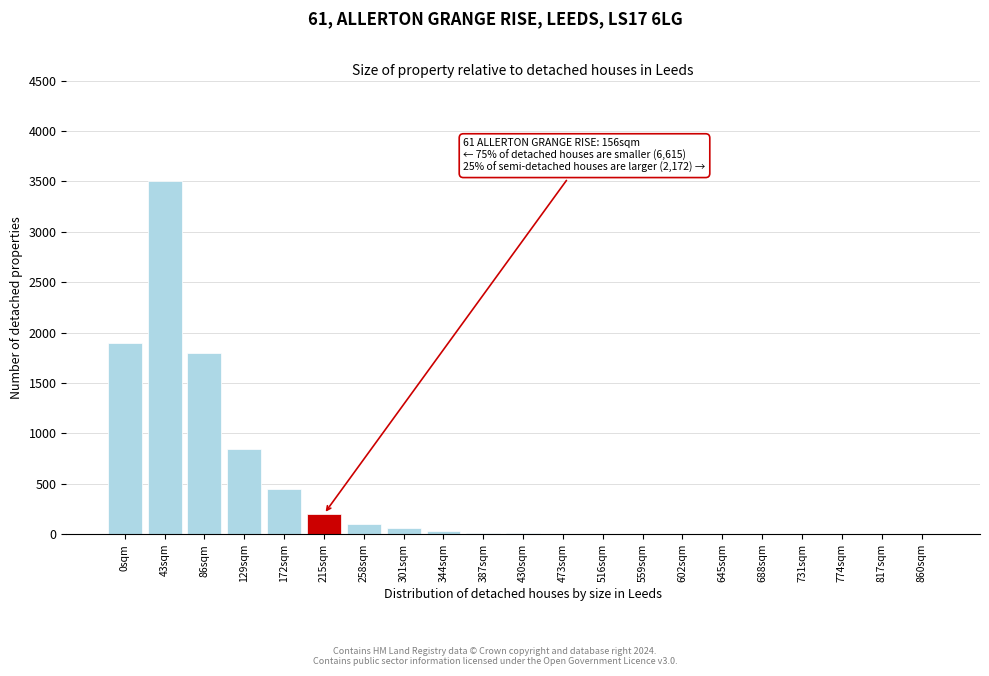

Which category has the highest value across all series?

43sqm